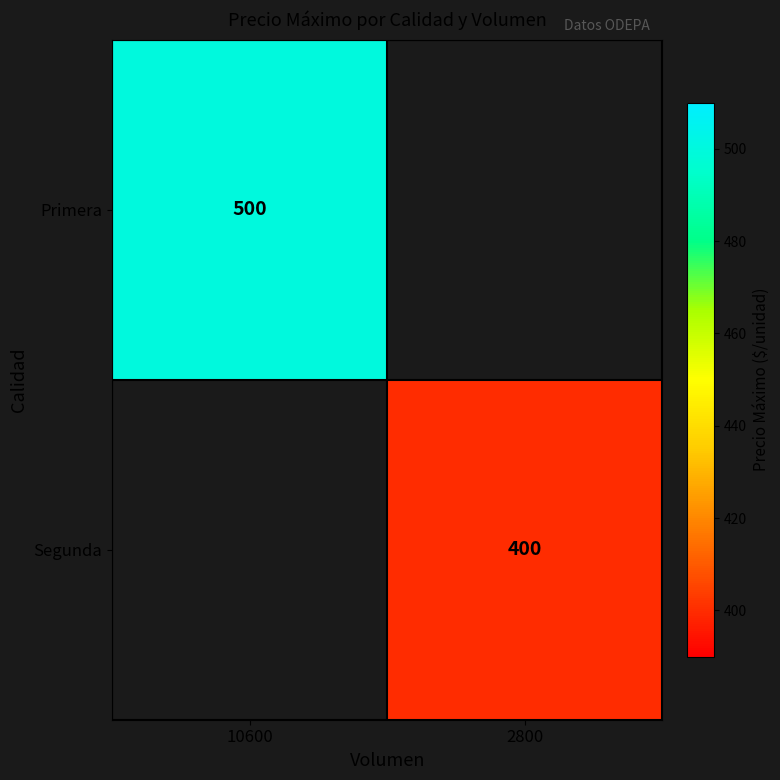

The Segunda series shows 400 at 2800. True or false?

True